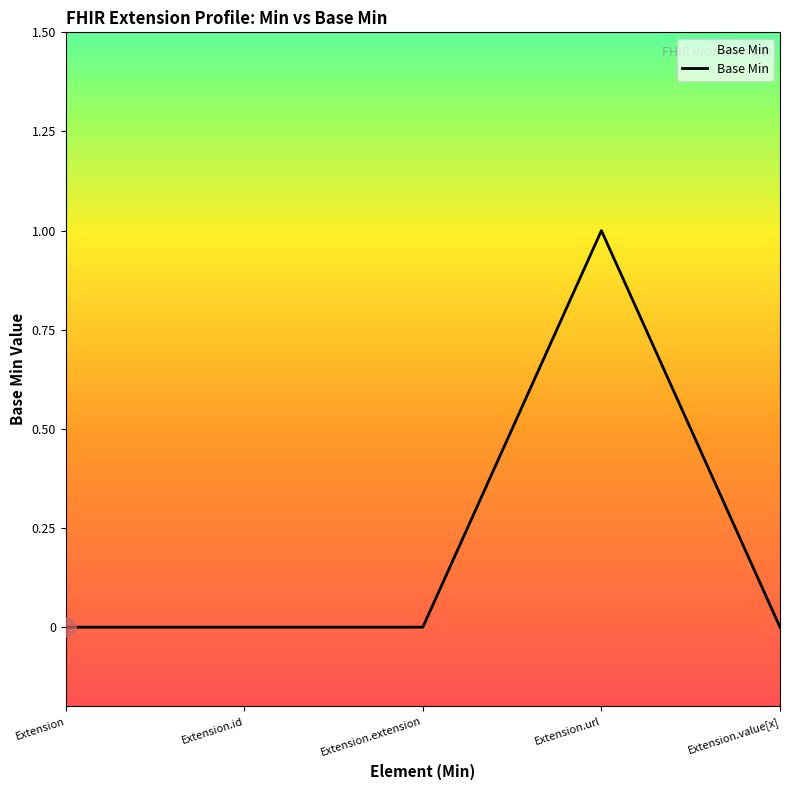

How many distinct data groups are displayed?

1